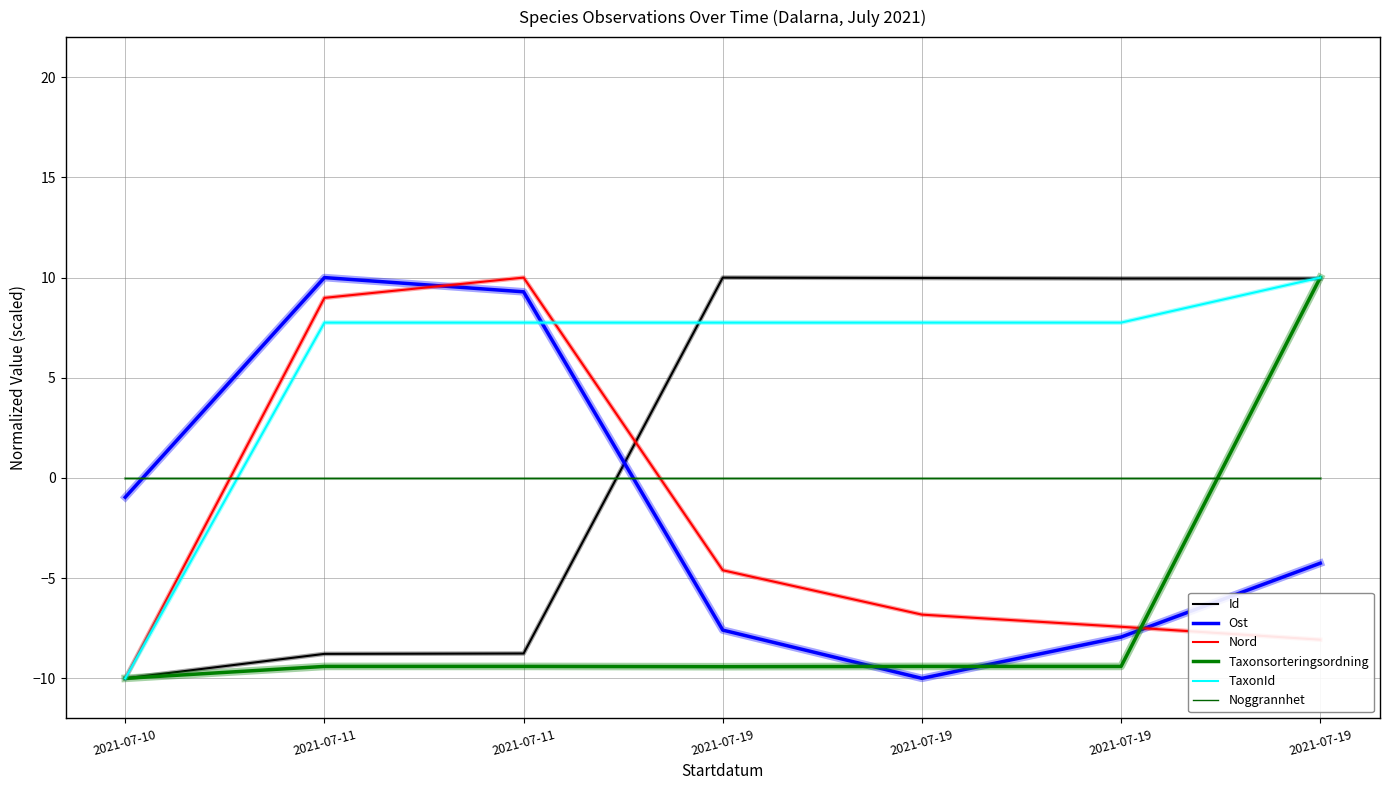

True or false: Taxonsorteringsordning has more than 0 interior local peaks.

True